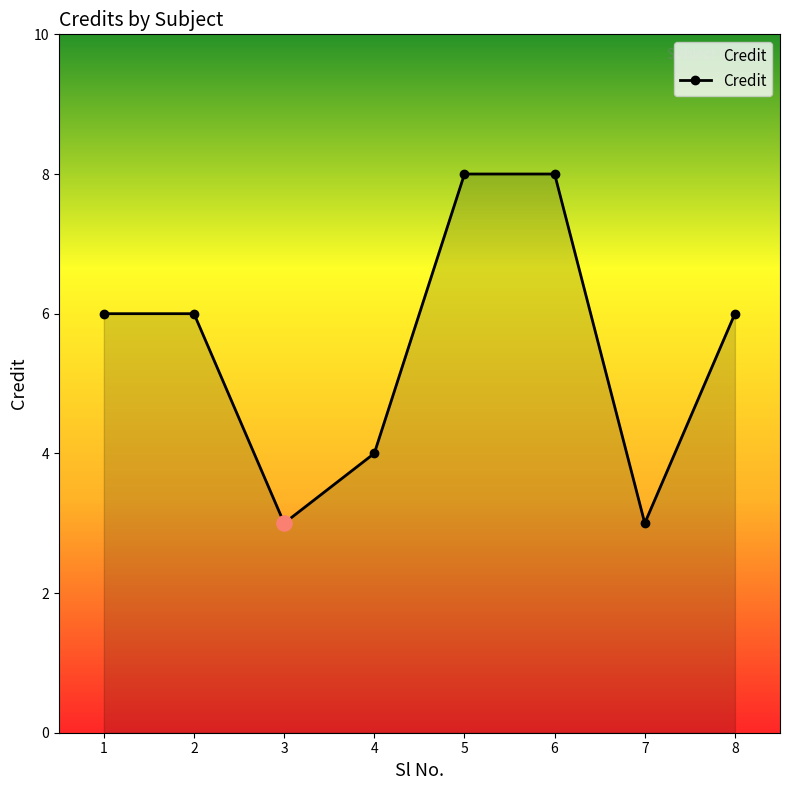

What is the change in value from 4 to 7?

-1